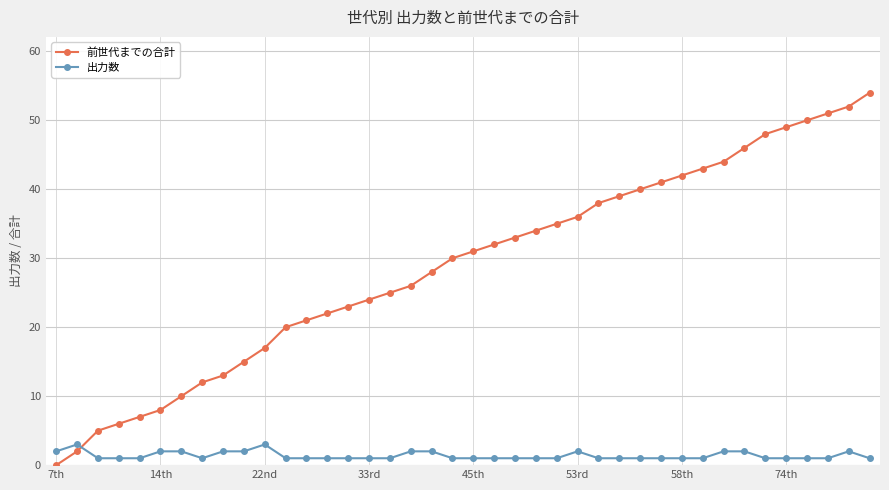

Which series has the largest range (max minus min)?

前世代までの合計